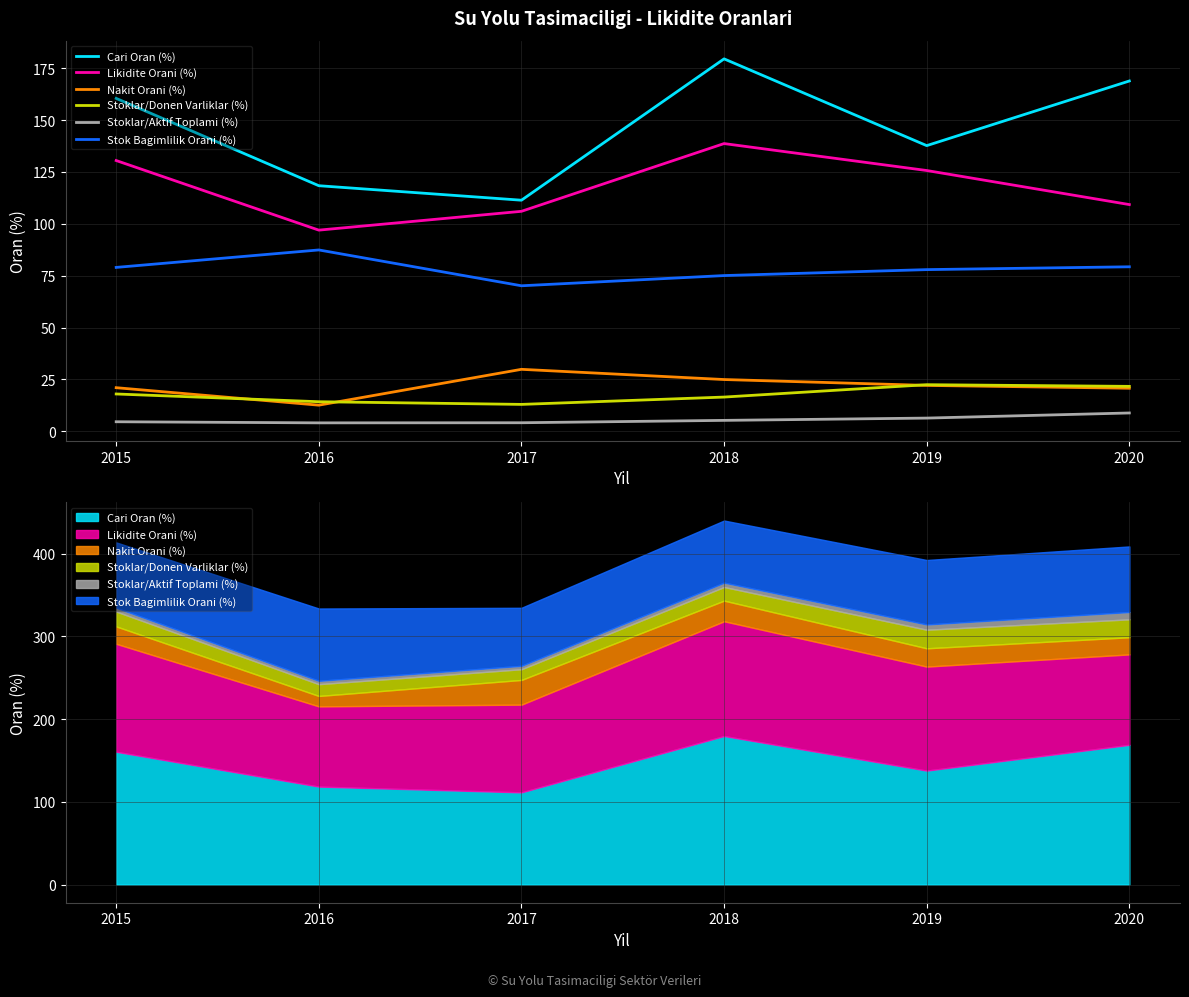

True or false: Likidite Orani (%) and Stoklar/Donen Varliklar (%) cross at least once.

False